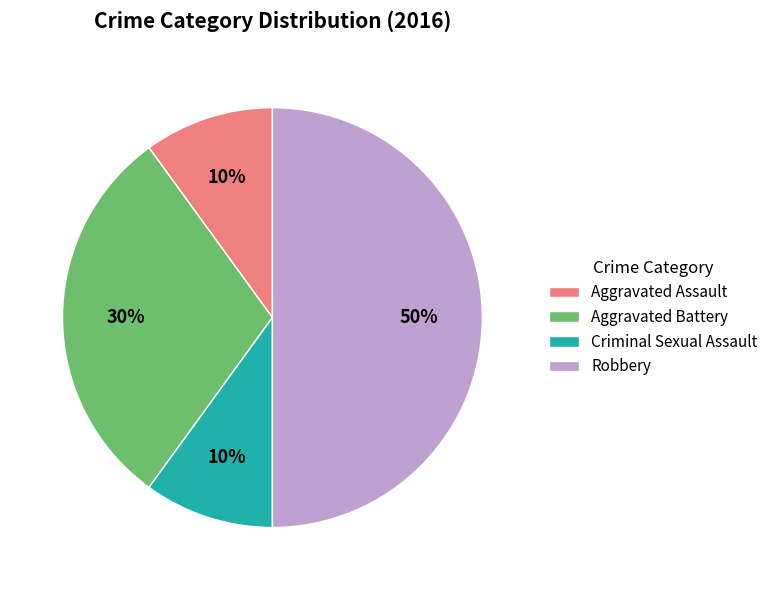

Is it true that Robbery is 38% of the pie?

False